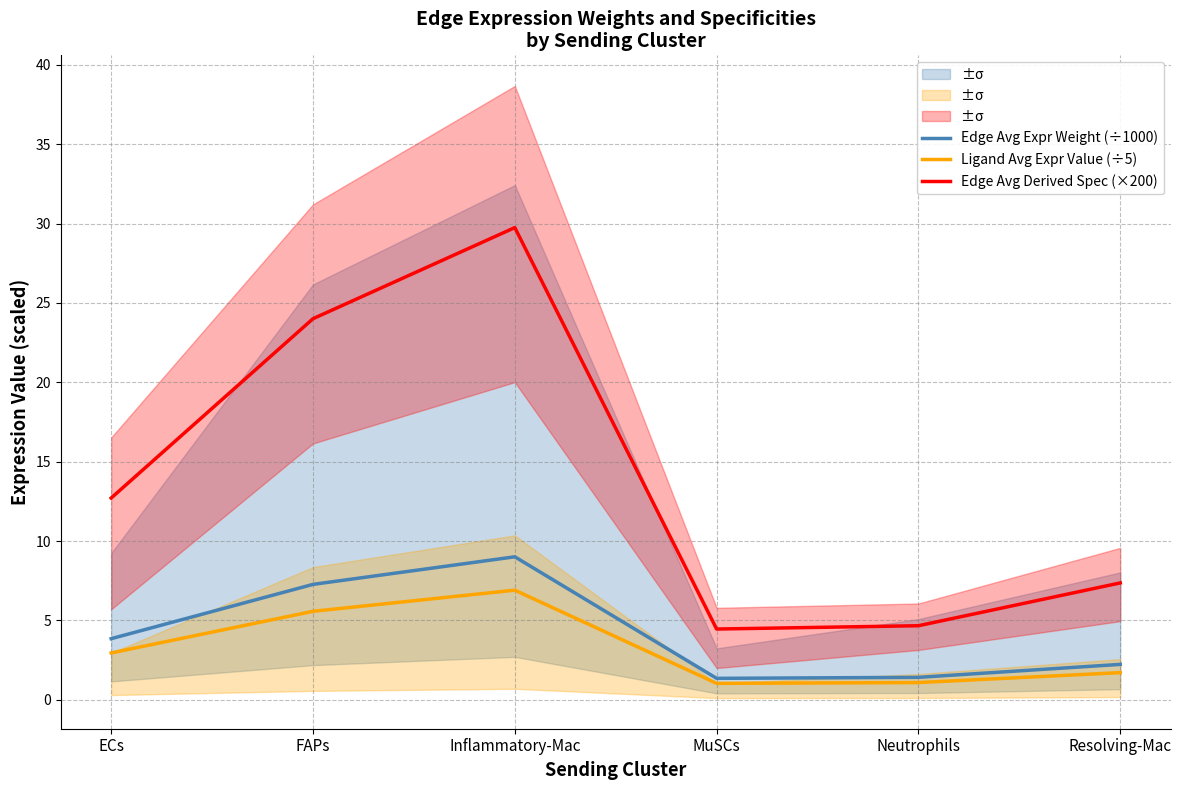

At how many categories does at least one series exceed 27?

1